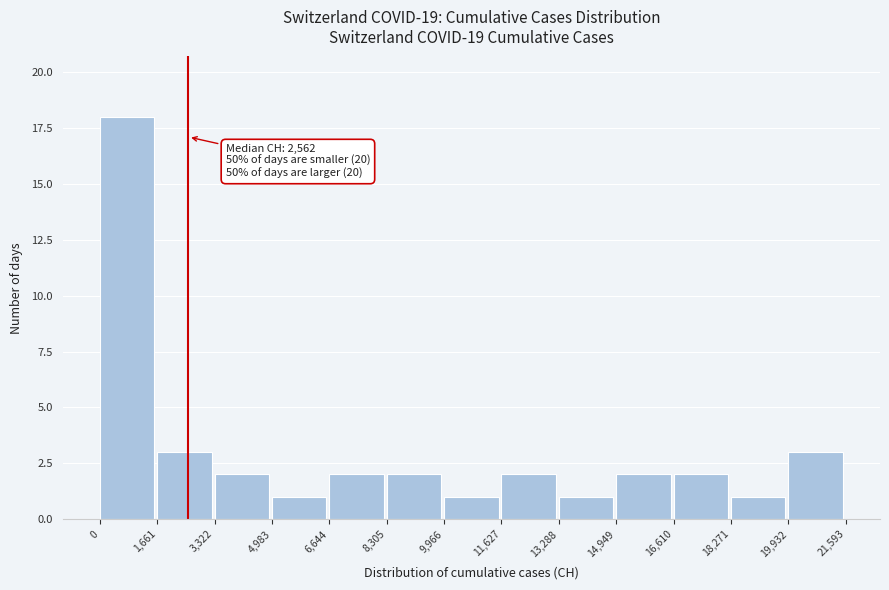

Over which range of the x-axis is the bar tallest?

0 to 1,661